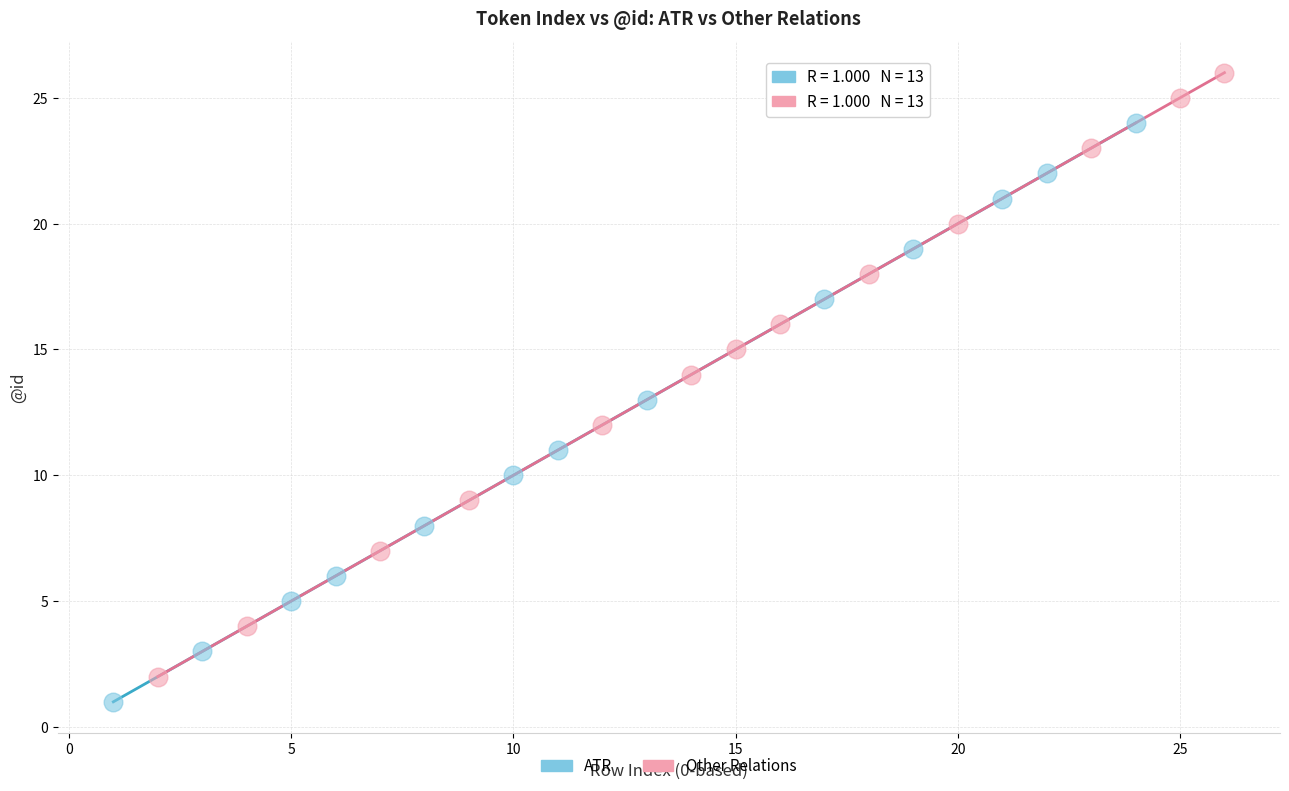

Which series reaches the minimum Y coordinate?

ATR